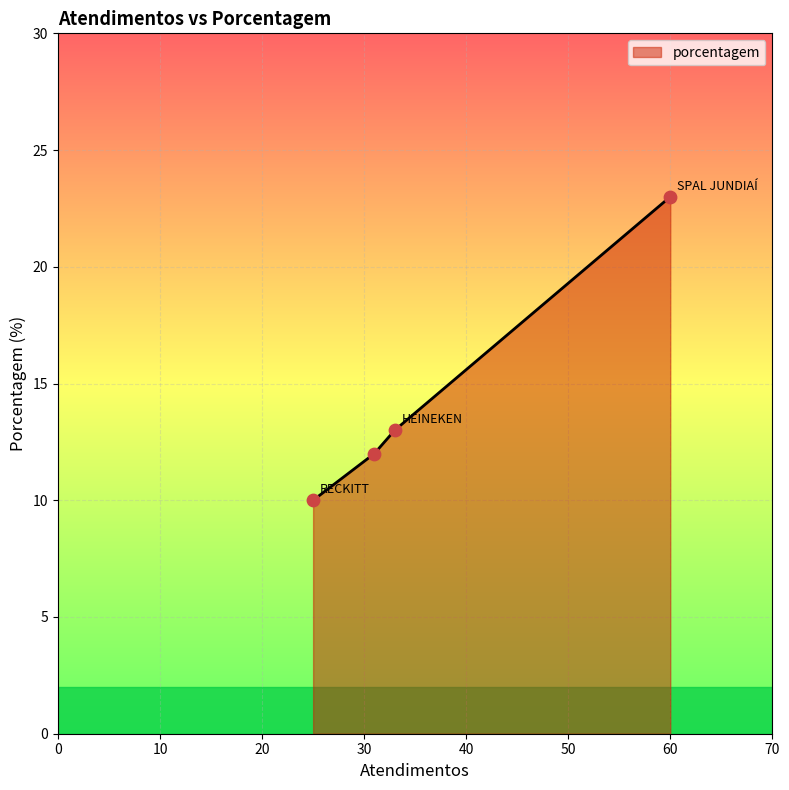

True or false: there are more than 0 points higher than both neighbors.

False